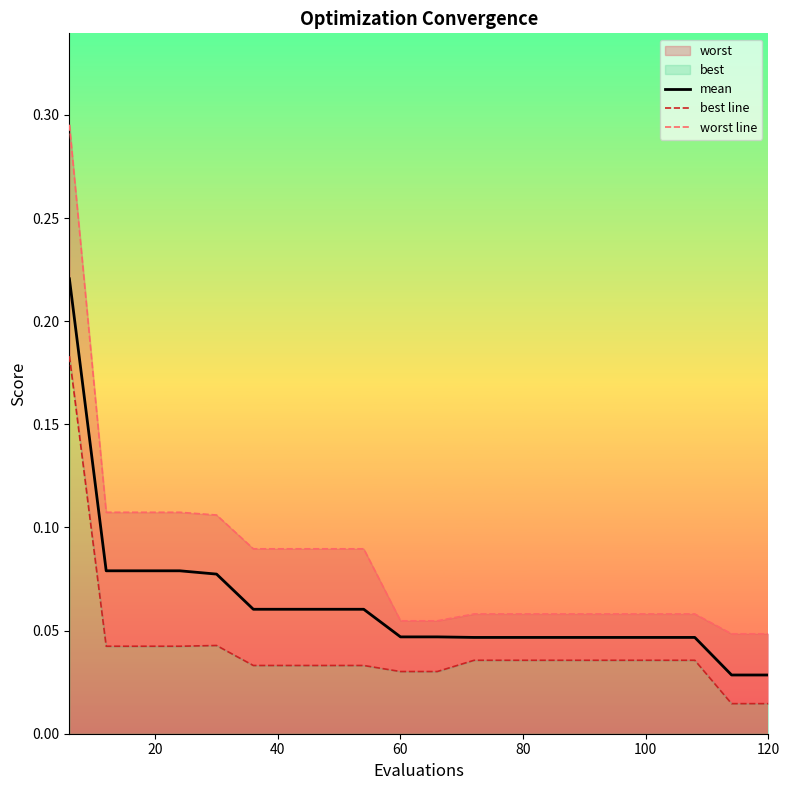

The best line series shows 0.0 at 14. True or false?

False